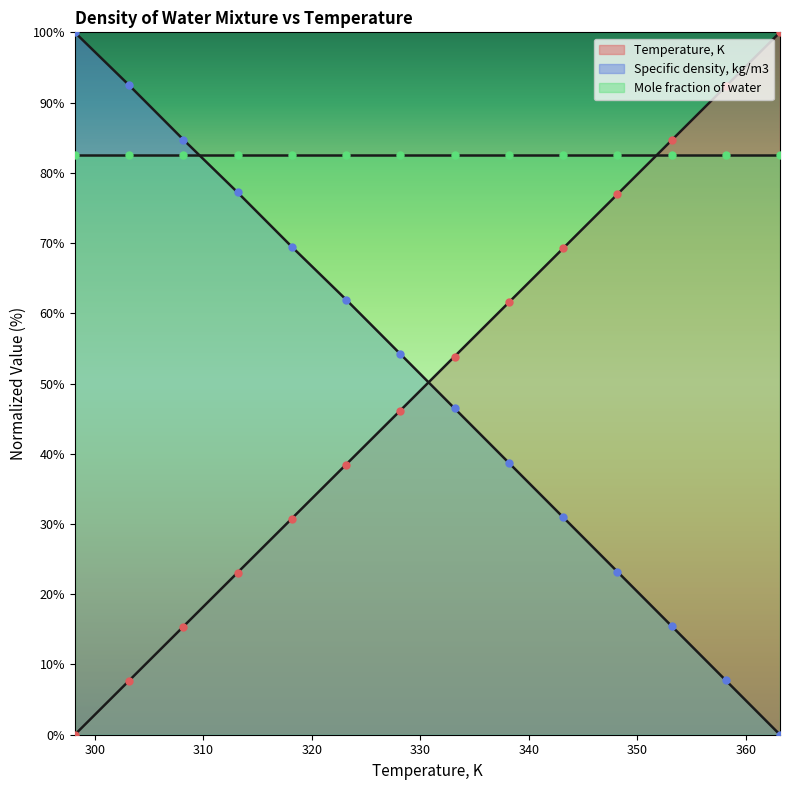

Which series contains the highest Y value?

Temperature, K